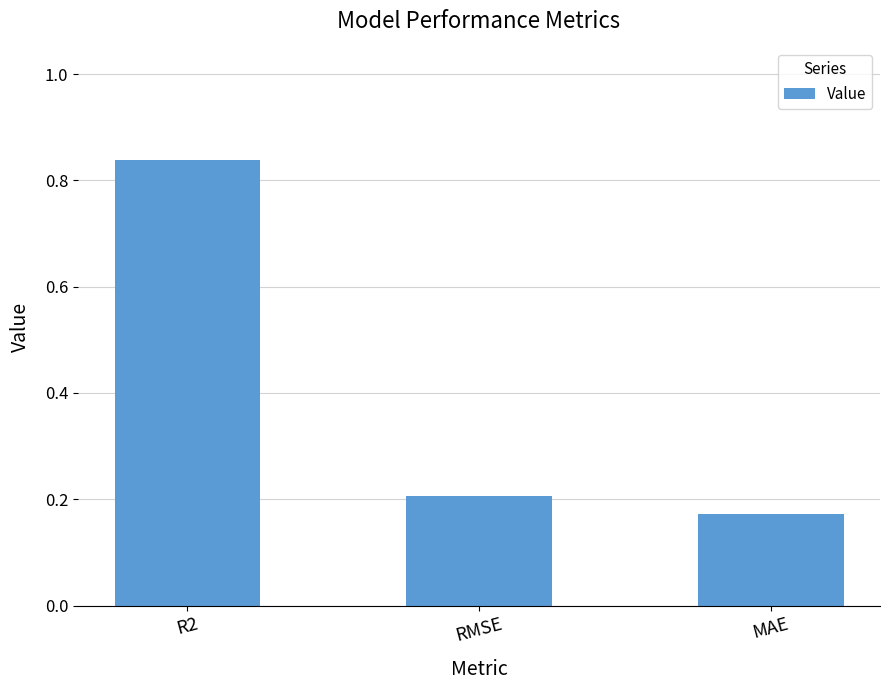

What is the label of the 1st bar from the right?

MAE